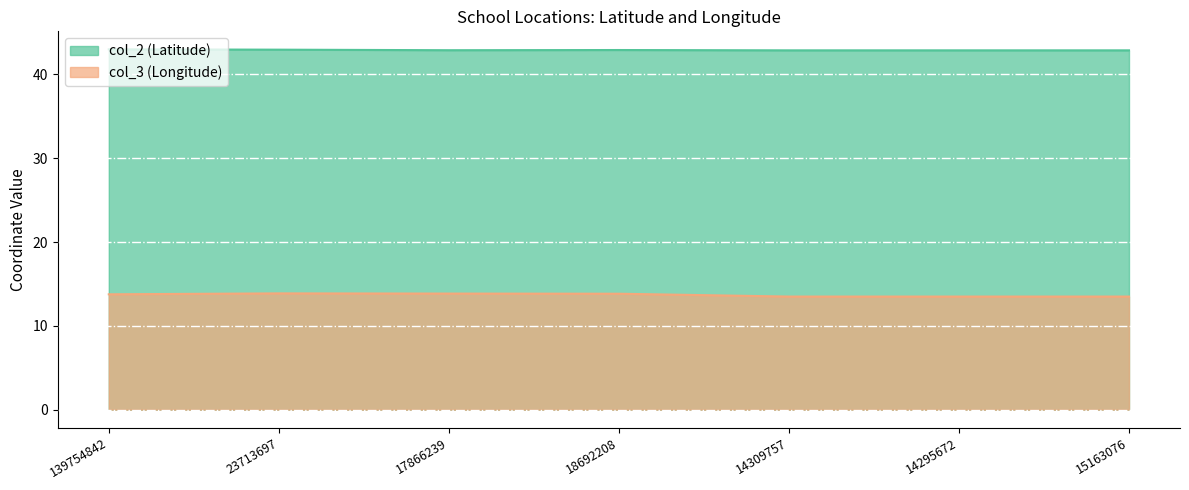

Count the col_3 (Longitude) values in the range 13 to 14.

7